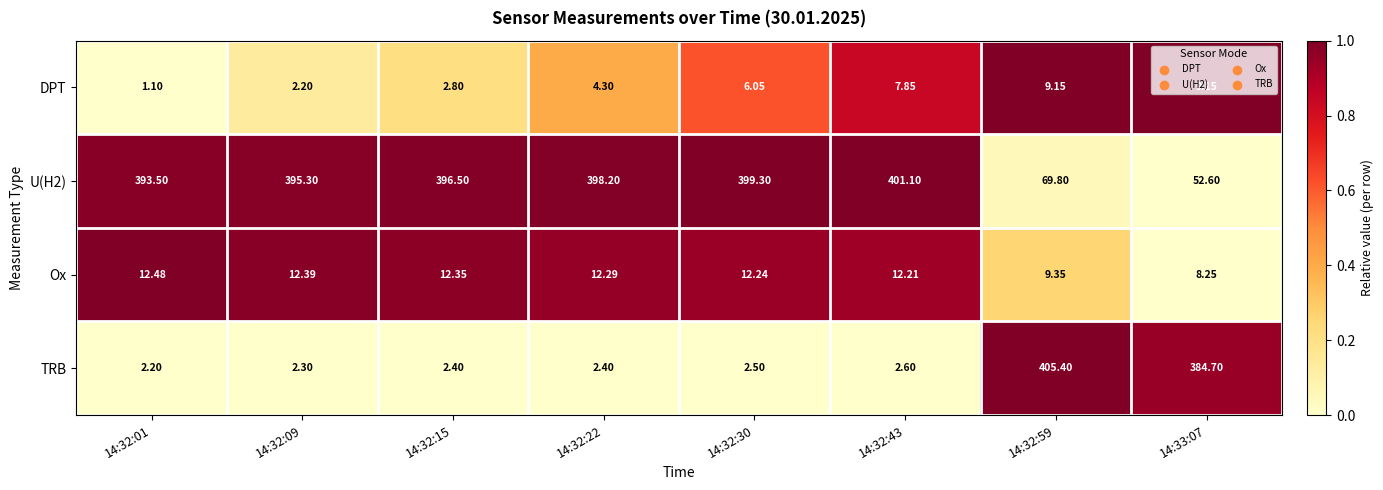

Between 14:32:59 and 14:33:07, which series saw the biggest shift?

TRB